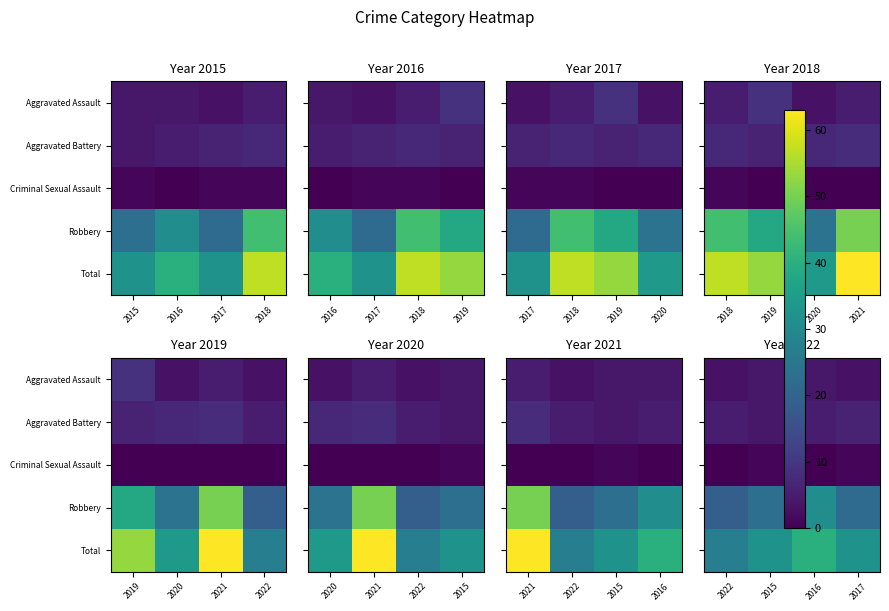

At 2022, list the series in order from largest to smallest.

Total, Robbery, Aggravated Battery, Aggravated Assault, Criminal Sexual Assault